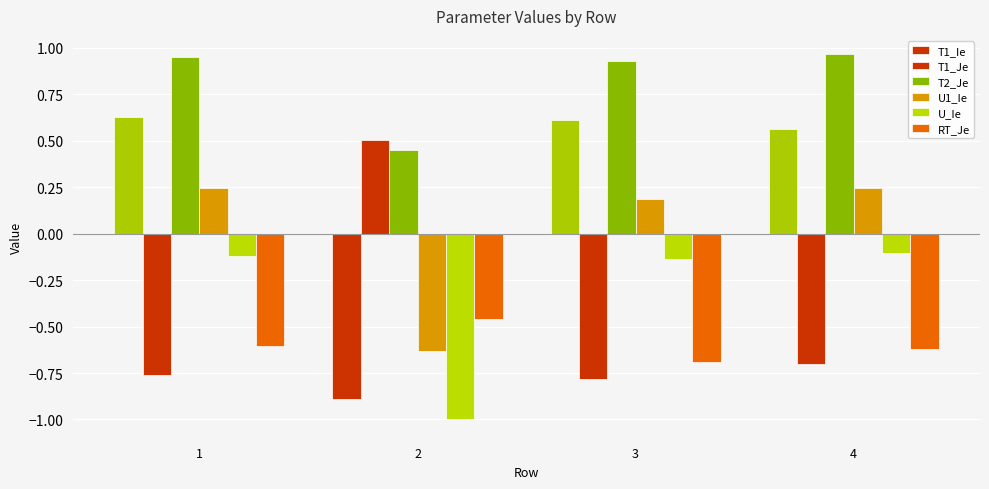

At which category does the chart reach its minimum across all series?

2